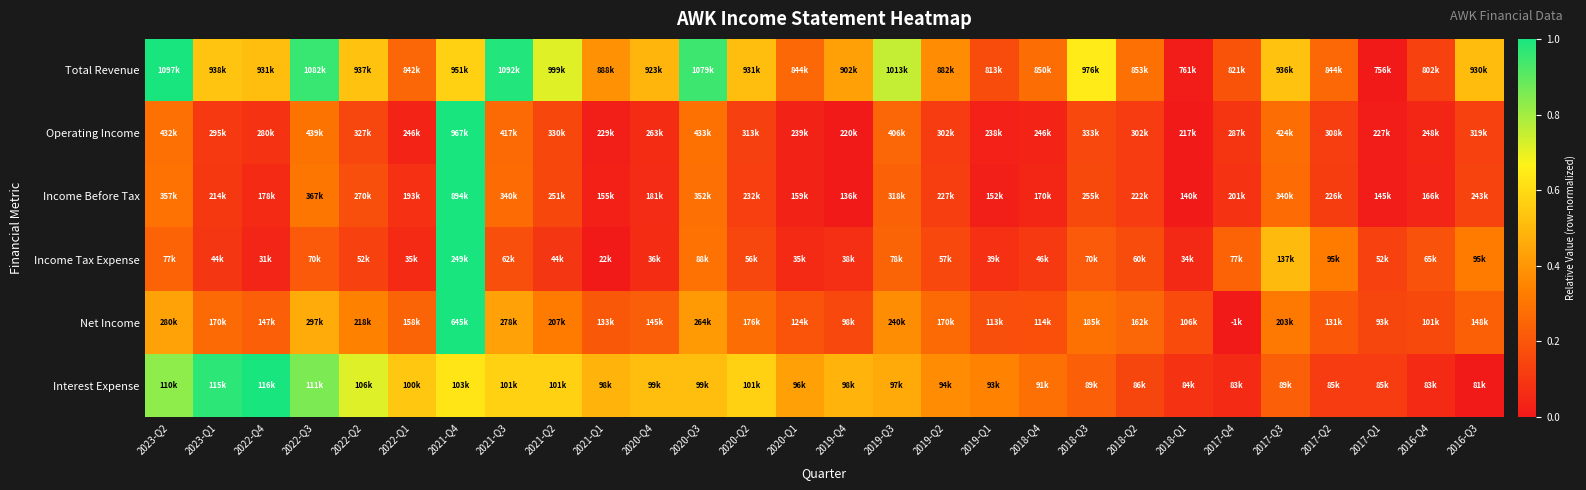

What is the total value across all series at 2022-Q3?

3.1